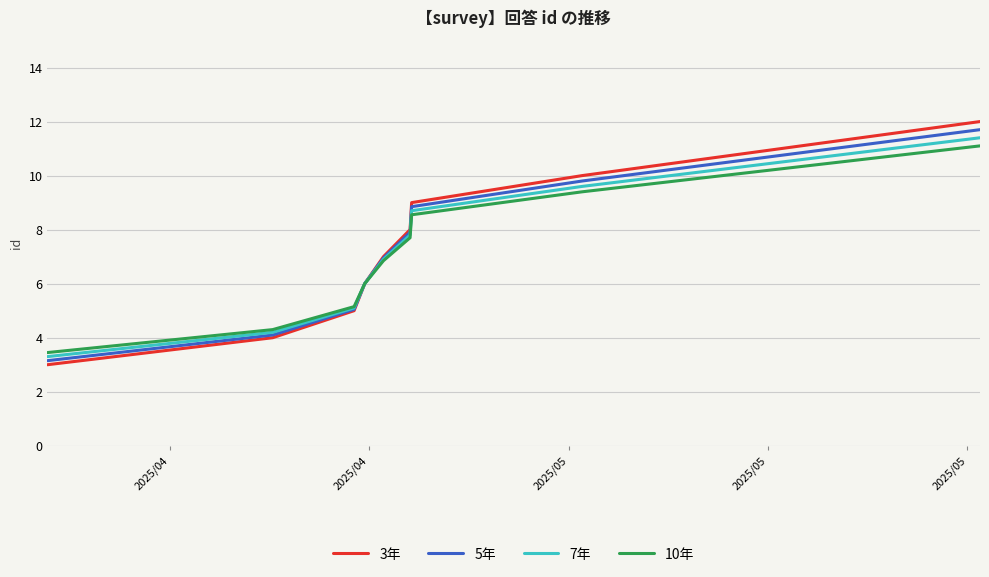

Which series has the largest range (max minus min)?

3年